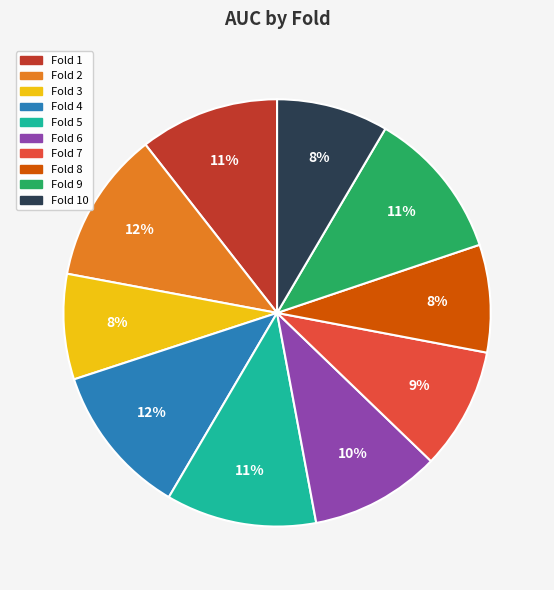

How many slices are in this pie chart?

10